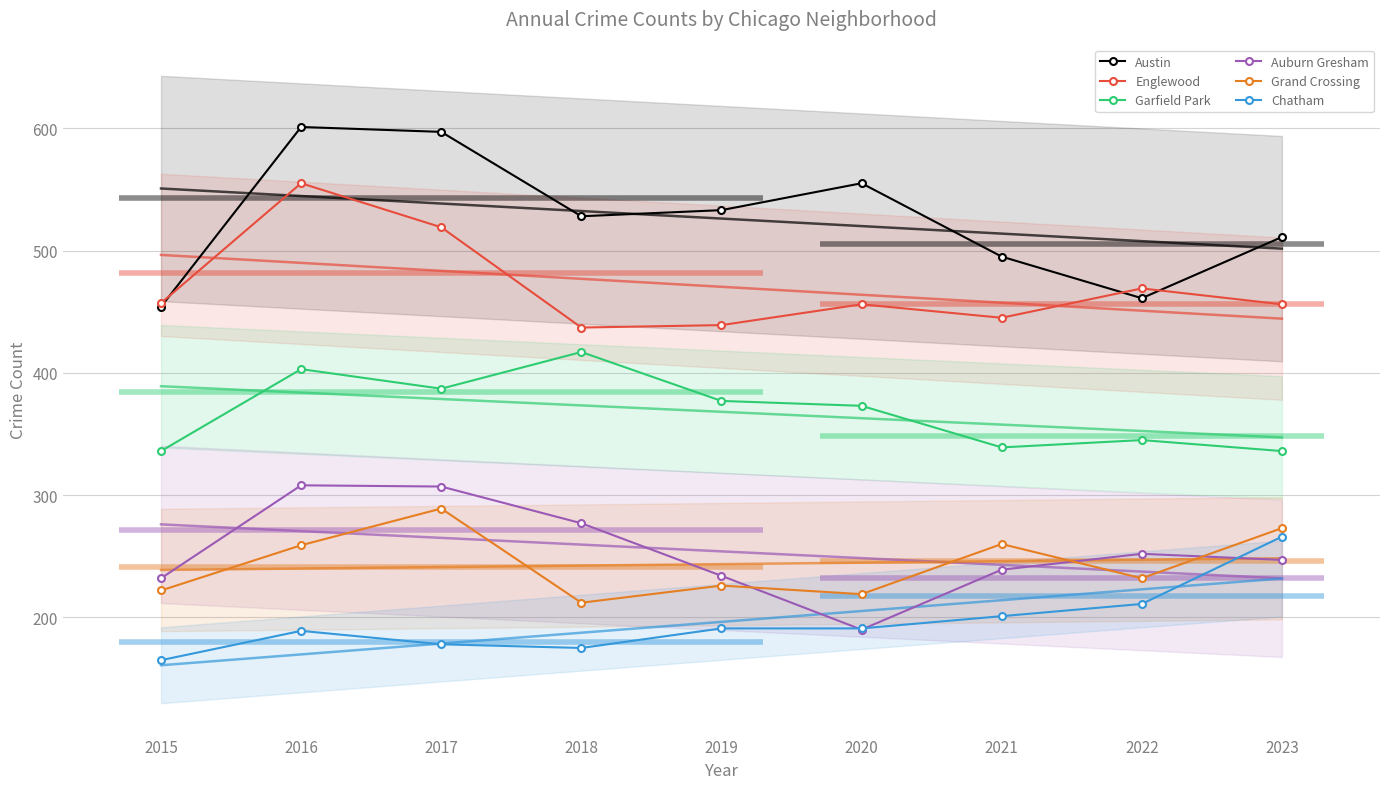

What is the value of the Englewood point at the 1st from the left?

457